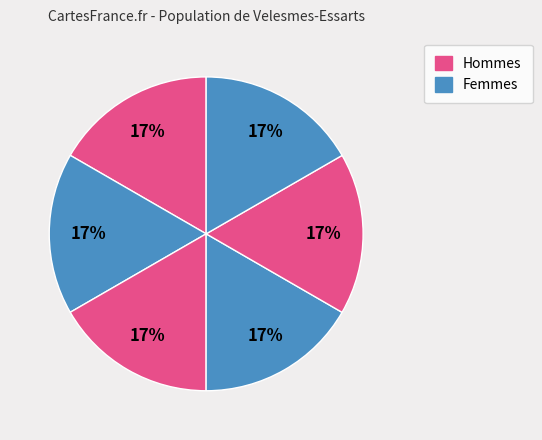

Rank the categories by value from highest to lowest.

6393, 6910, 6655, 6578, 6546, 6891